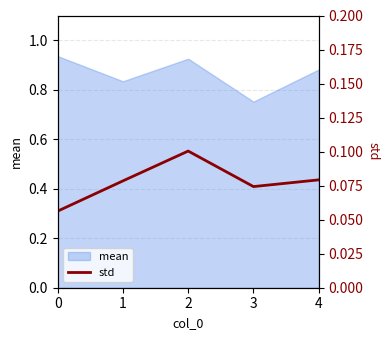

True or false: there are more than 0 points higher than both neighbors.

True